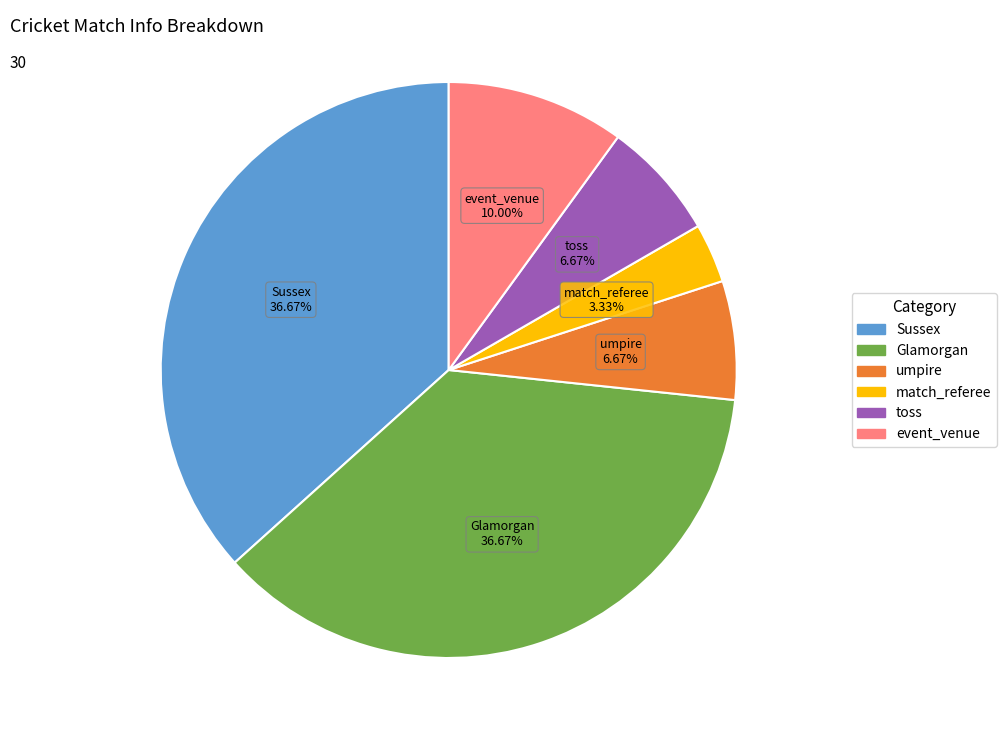

Is it true that event_venue is 10% of the pie?

True